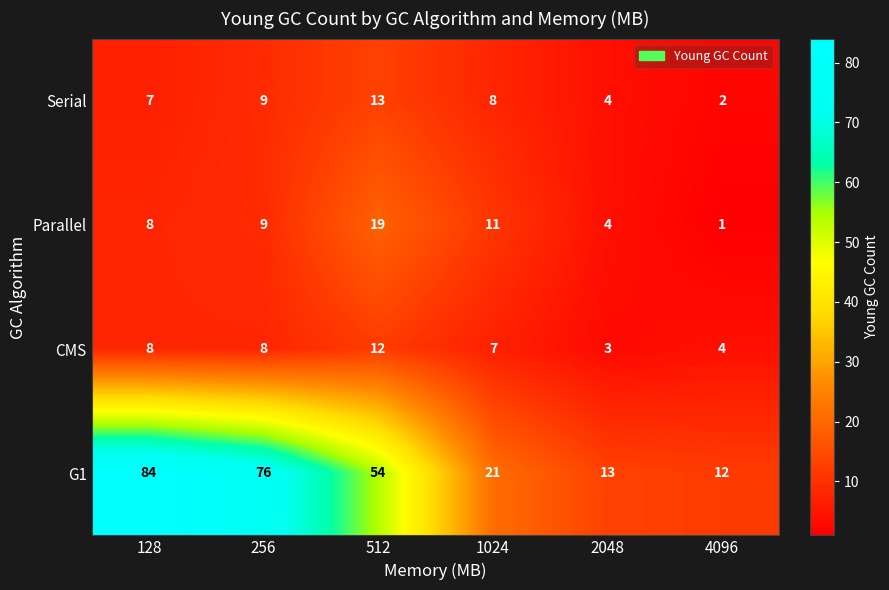

Reading right to left, extract all data points from this chart.

Serial: 4096=2	2048=4	1024=8	512=13	256=9	128=7
Parallel: 4096=1	2048=4	1024=11	512=19	256=9	128=8
CMS: 4096=4	2048=3	1024=7	512=12	256=8	128=8
G1: 4096=12	2048=13	1024=21	512=54	256=76	128=84